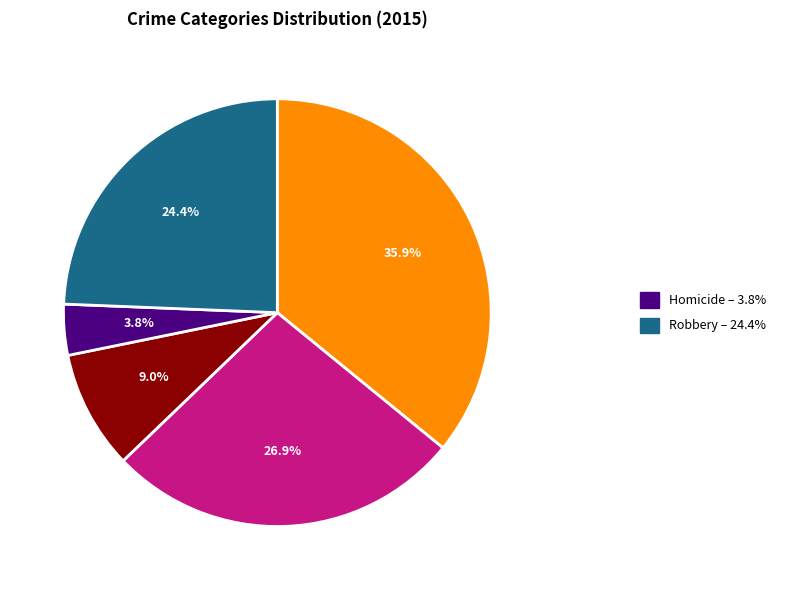

Is there a majority slice in this chart?

No